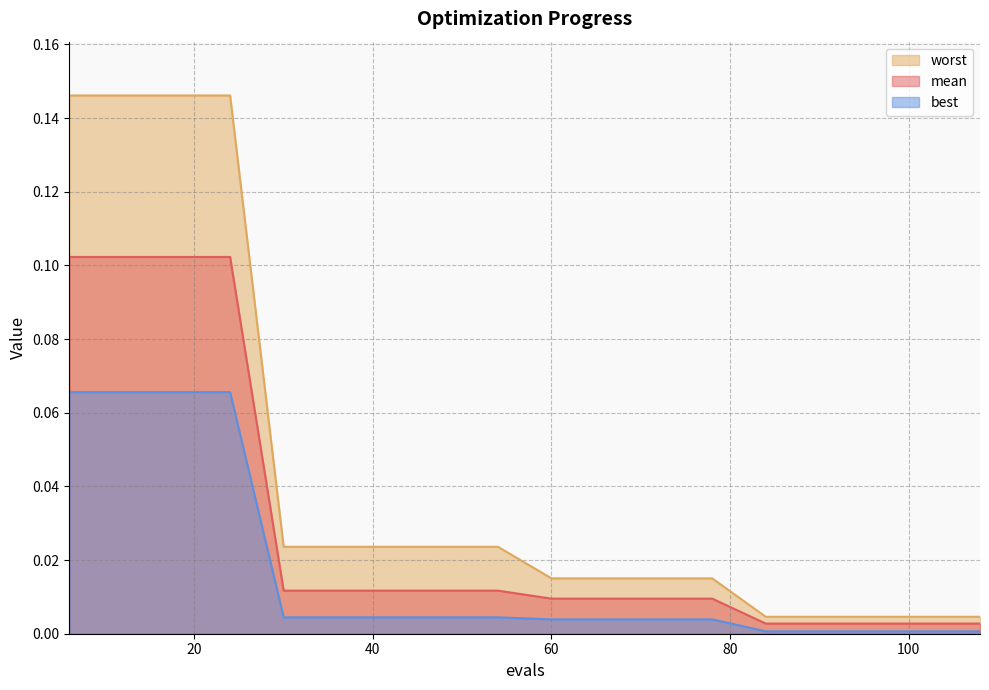

Does the chart display data point markers on the line(s)?

No